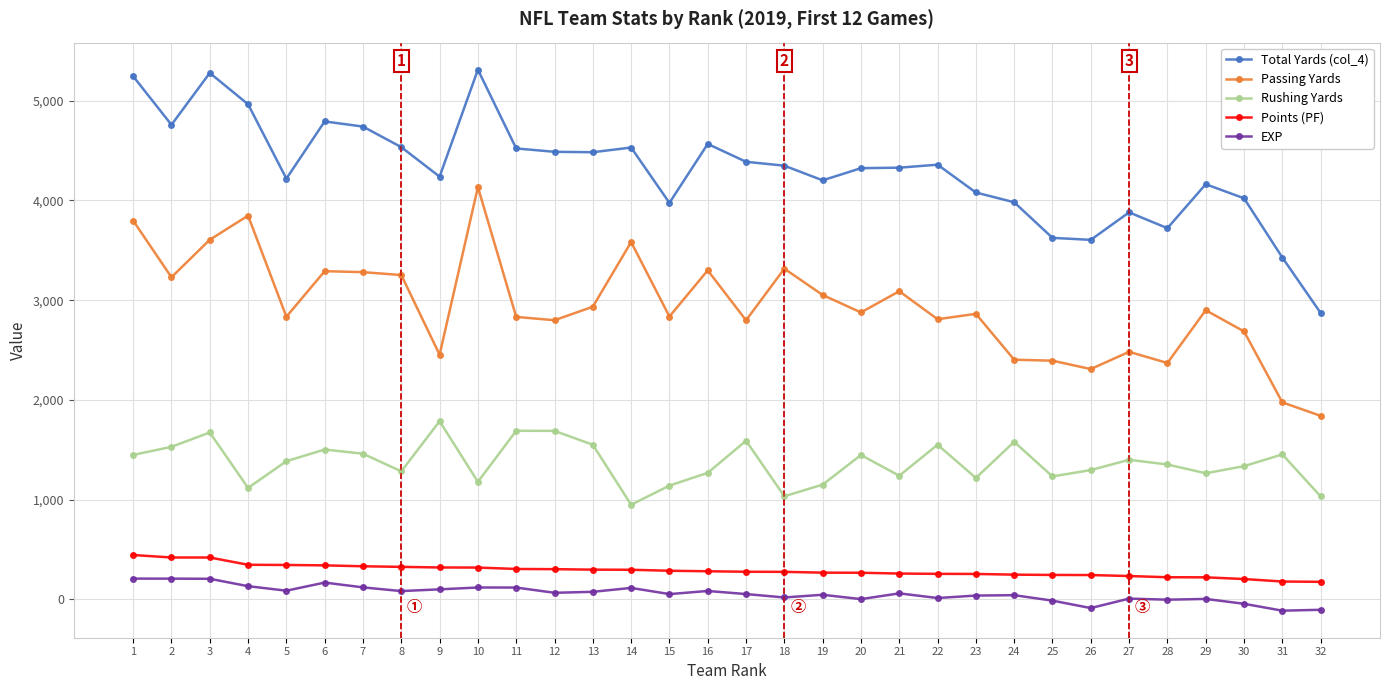

How many categories are shown in the chart?

32